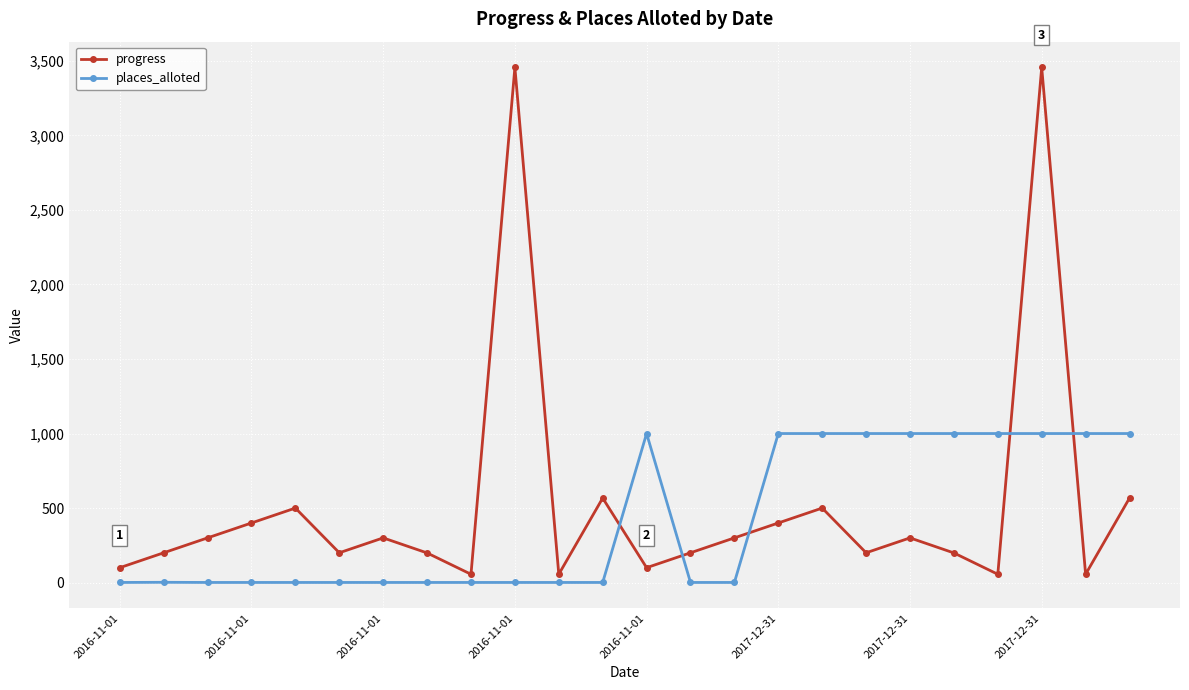

Which series ends up on top after the final intersection of progress and places_alloted?

places_alloted